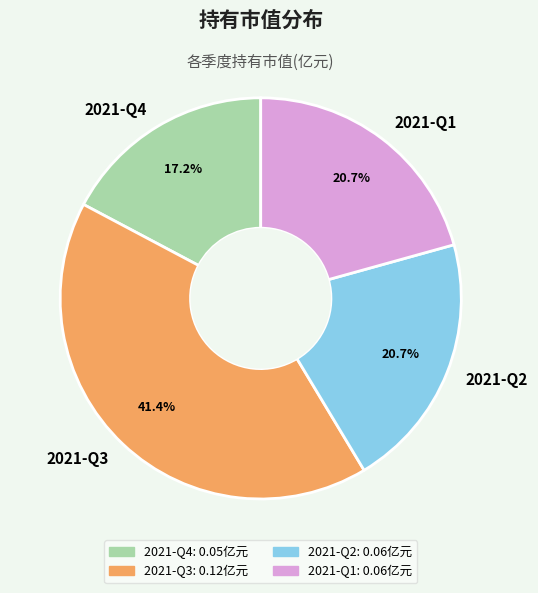

To the nearest percent, what portion does 2021-Q2 represent?

21%